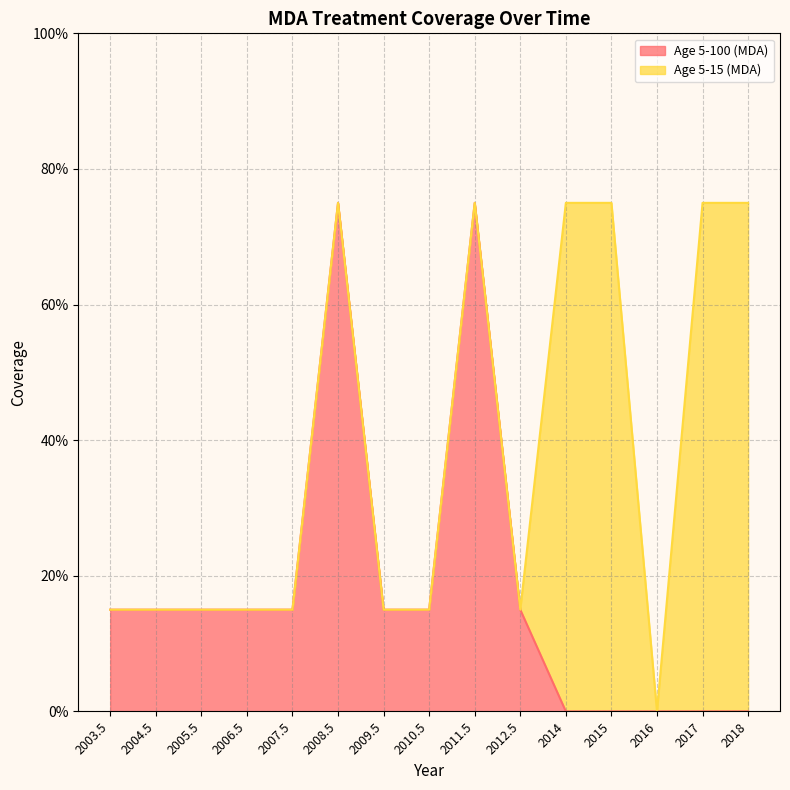

List the labels in order of value, largest first.

2008.5, 2011.5, 2003.5, 2004.5, 2005.5, 2006.5, 2007.5, 2009.5, 2010.5, 2012.5, 2014, 2015, 2016, 2017, 2018